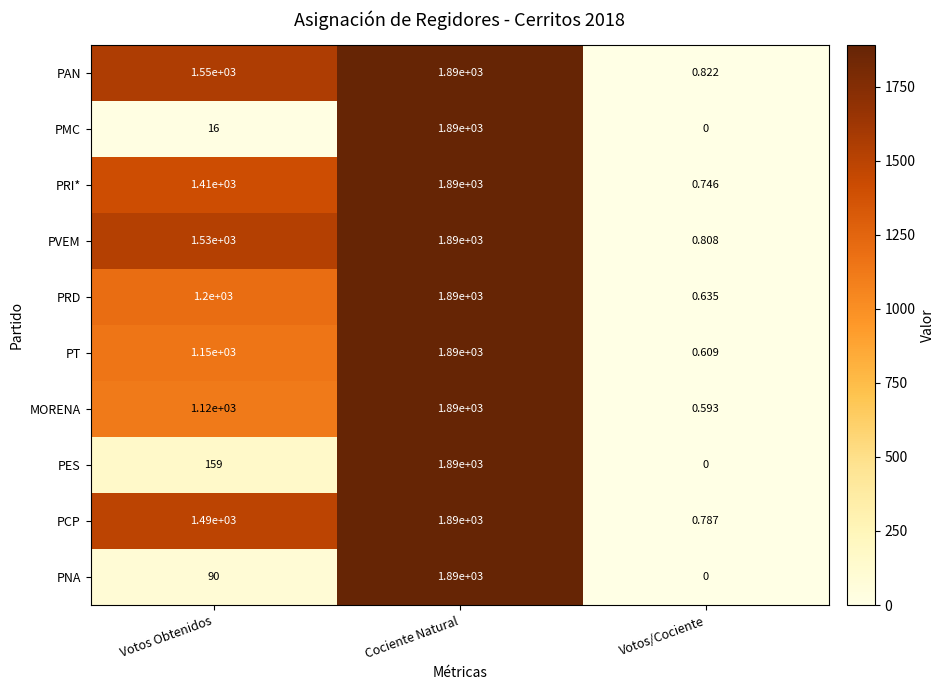

Rank the categories by PES value from highest to lowest.

Cociente Natural, Votos Obtenidos, Votos/Cociente